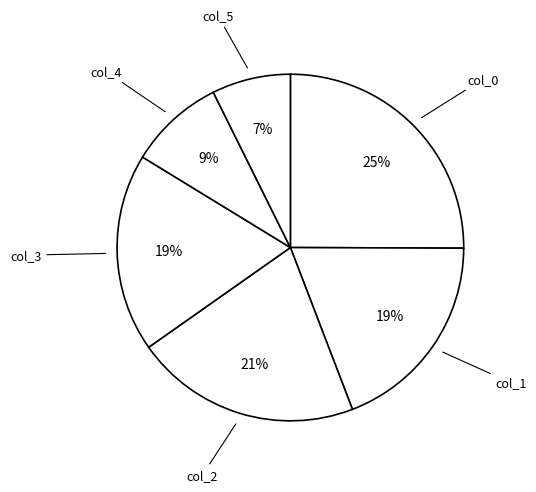

Is there any slice that represents more than half of the pie?

No